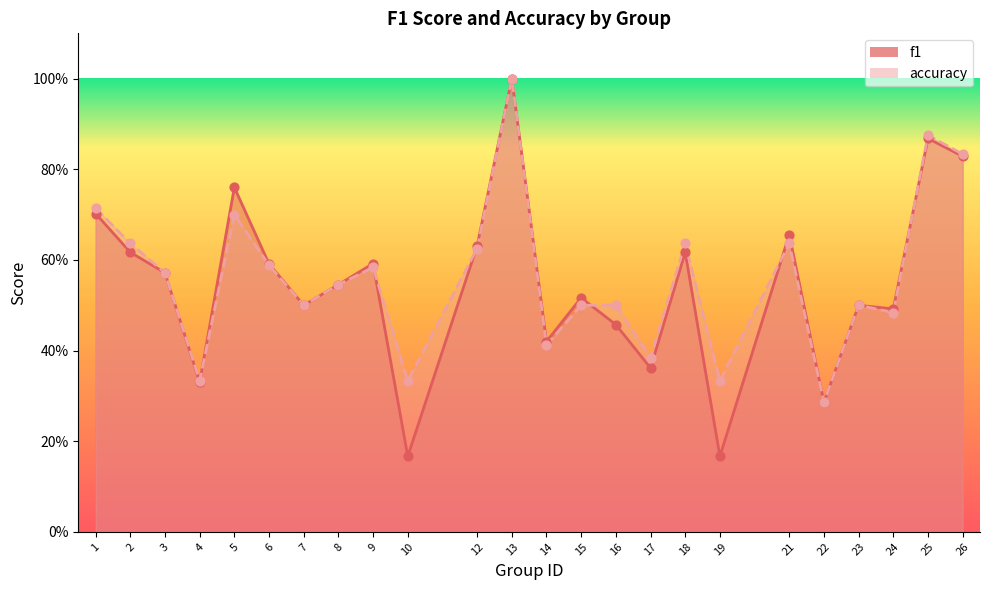

Which series has the widest spread of Y values?

f1